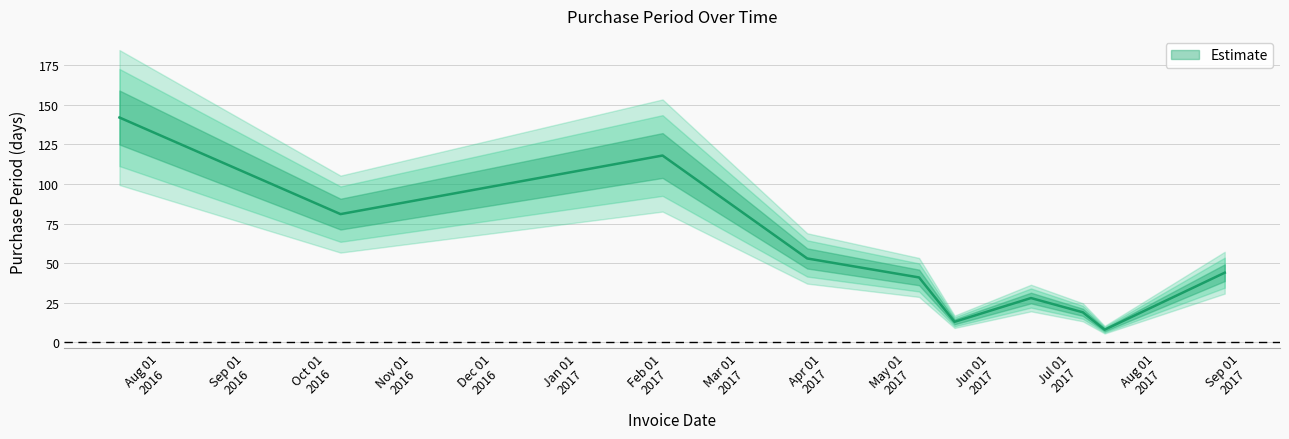

At which category does the data reach its first local peak?

2017-02-06